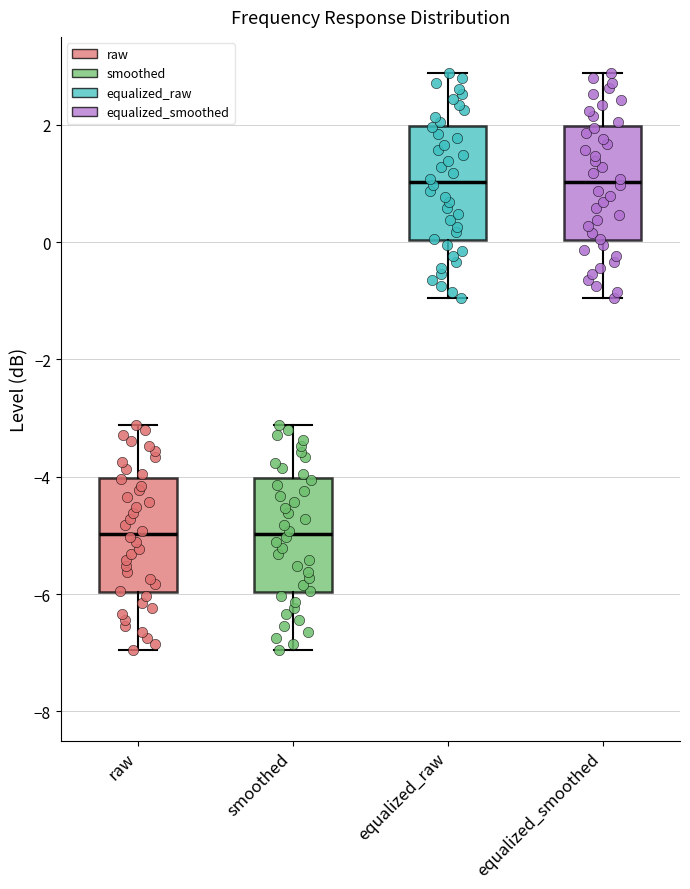

Reading left to right, transcribe this box plot: for each box, give where its median line is, the range the box spans, and where its two whiskers end, as read against the y-axis. The values are not printed on the chart, so give them approximately, as read against the axis.

raw: median -5.0, box -6.0 to -4.0, whiskers -7.0 to -3.2
smoothed: median -5.0, box -6.0 to -4.0, whiskers -7.0 to -3.2
equalized_raw: median 1.0, box 0.0 to 2.0, whiskers -1.0 to 2.8
equalized_smoothed: median 1.0, box 0.0 to 2.0, whiskers -1.0 to 2.8